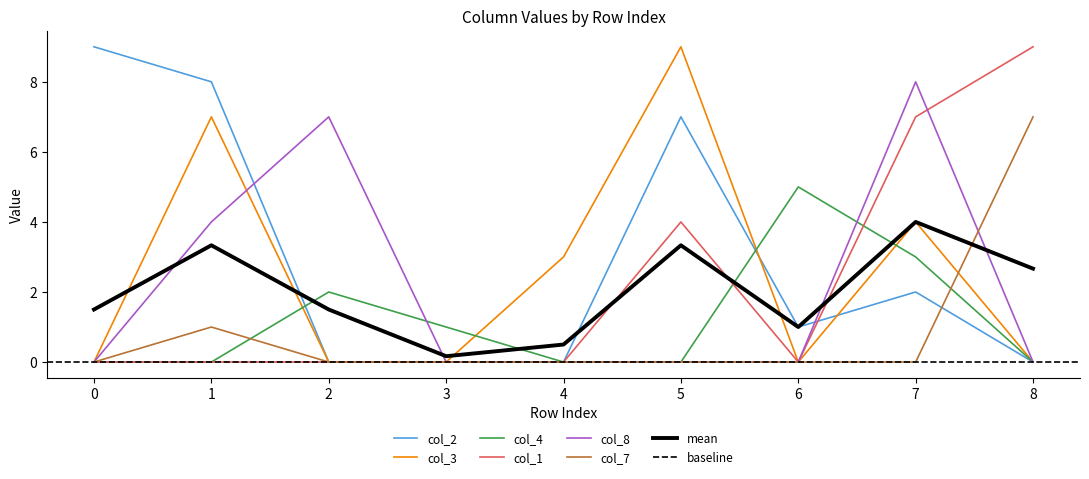

Reading left to right, list all the values displayed in this chart.

col_2: 0=9	1=8	2=0	3=0	4=0	5=7	6=1	7=2	8=0
col_3: 0=0	1=7	2=0	3=0	4=3	5=9	6=0	7=4	8=0
col_4: 0=0	1=0	2=2	3=1	4=0	5=0	6=5	7=3	8=0
col_1: 0=0	1=0	2=0	3=0	4=0	5=4	6=0	7=7	8=9
col_8: 0=0	1=4	2=7	3=0	4=0	5=0	6=0	7=8	8=0
col_7: 0=0	1=1	2=0	3=0	4=0	5=0	6=0	7=0	8=7